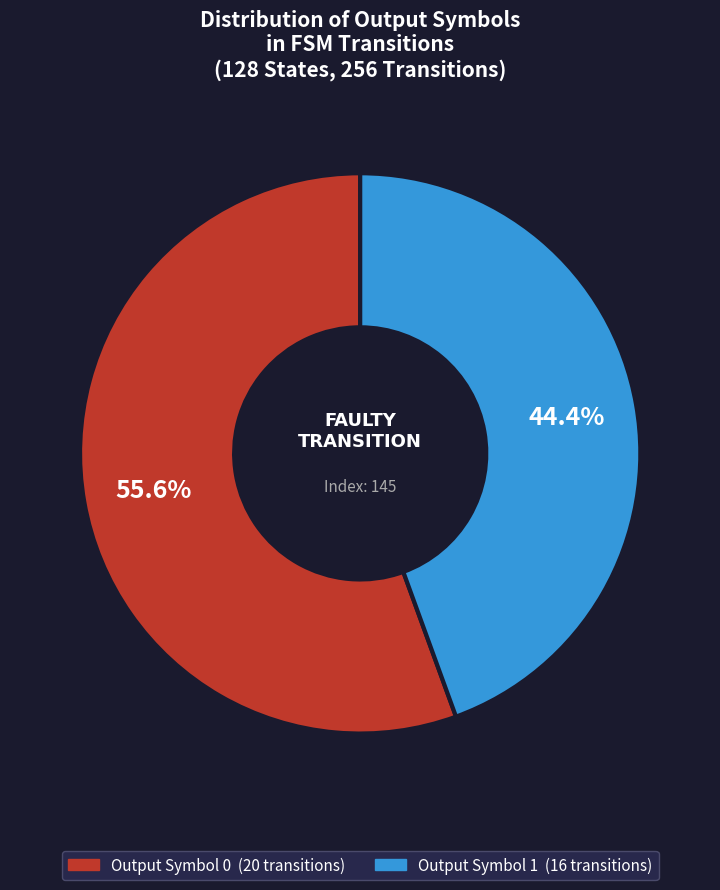

How many segments does this pie chart have?

2